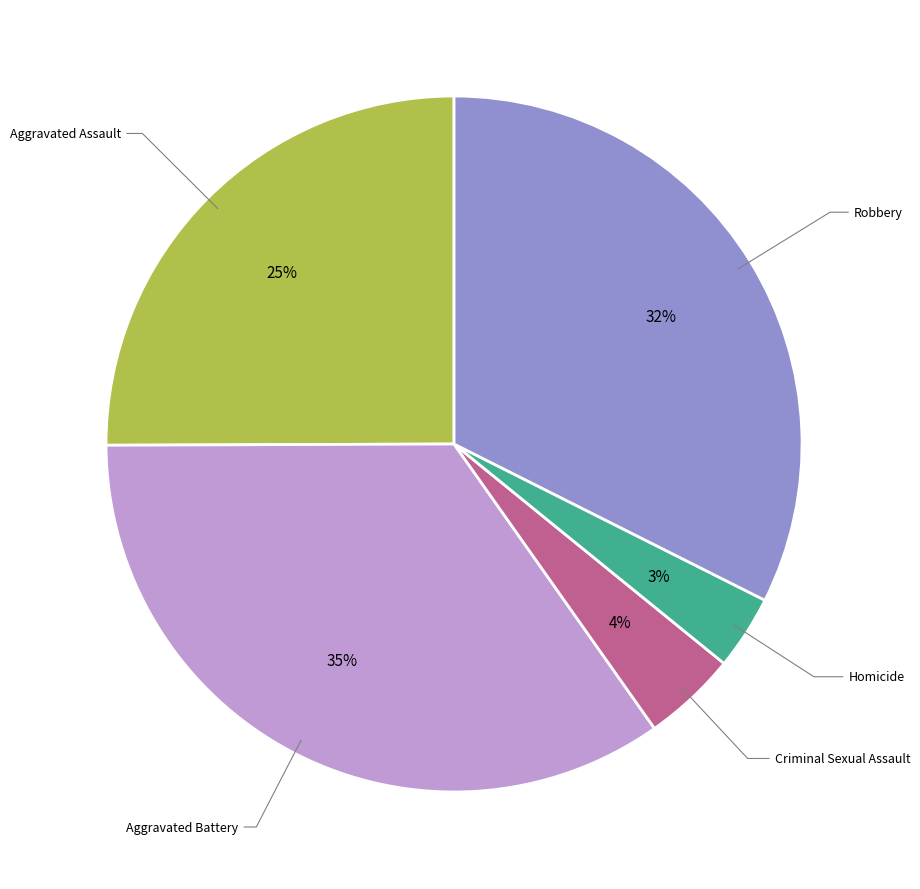

To the nearest percent, what is the average slice percentage?

20%